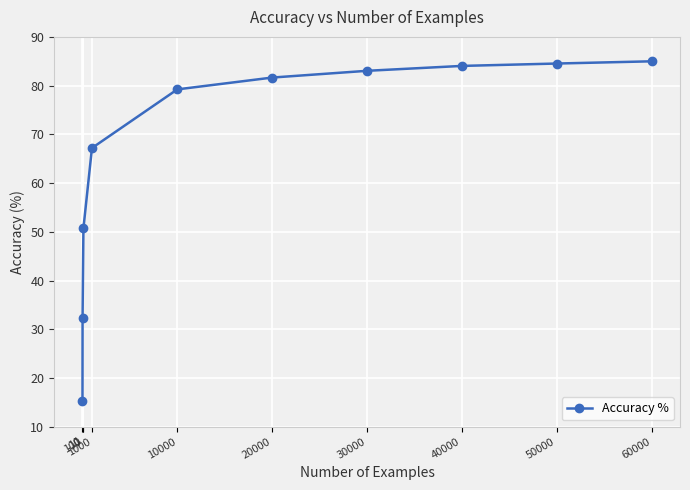

Which category has the lowest value across all series?

1